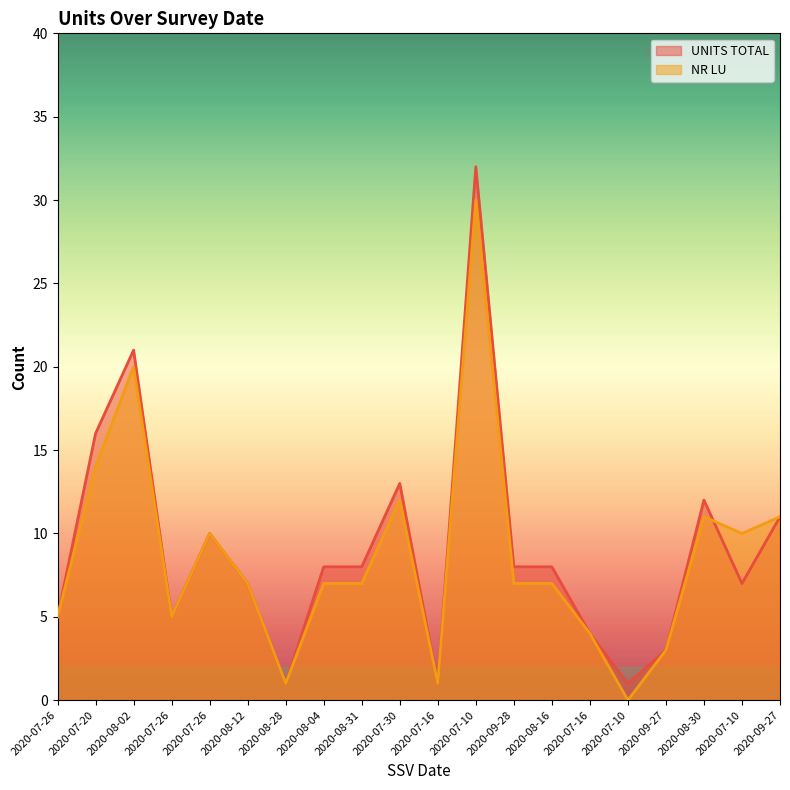

Where does the NR LU series first go above 7?

2020-07-20